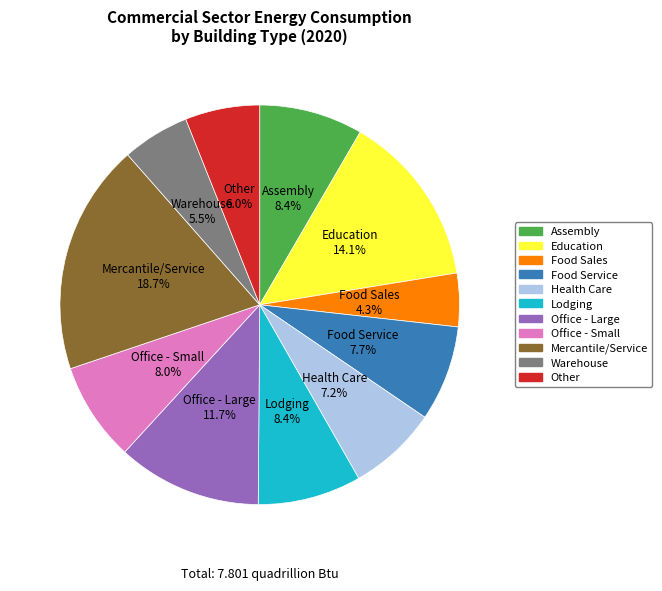

Is there a majority slice in this chart?

No